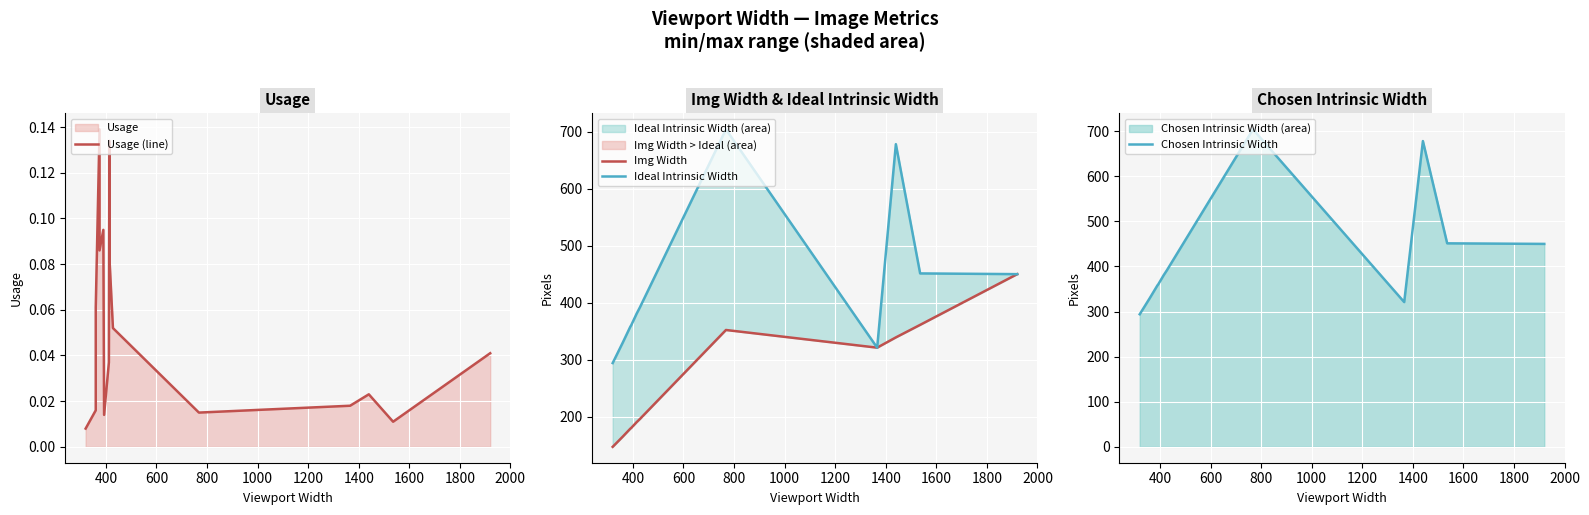

The Usage (line) series shows 0.0 at 200. True or false?

False